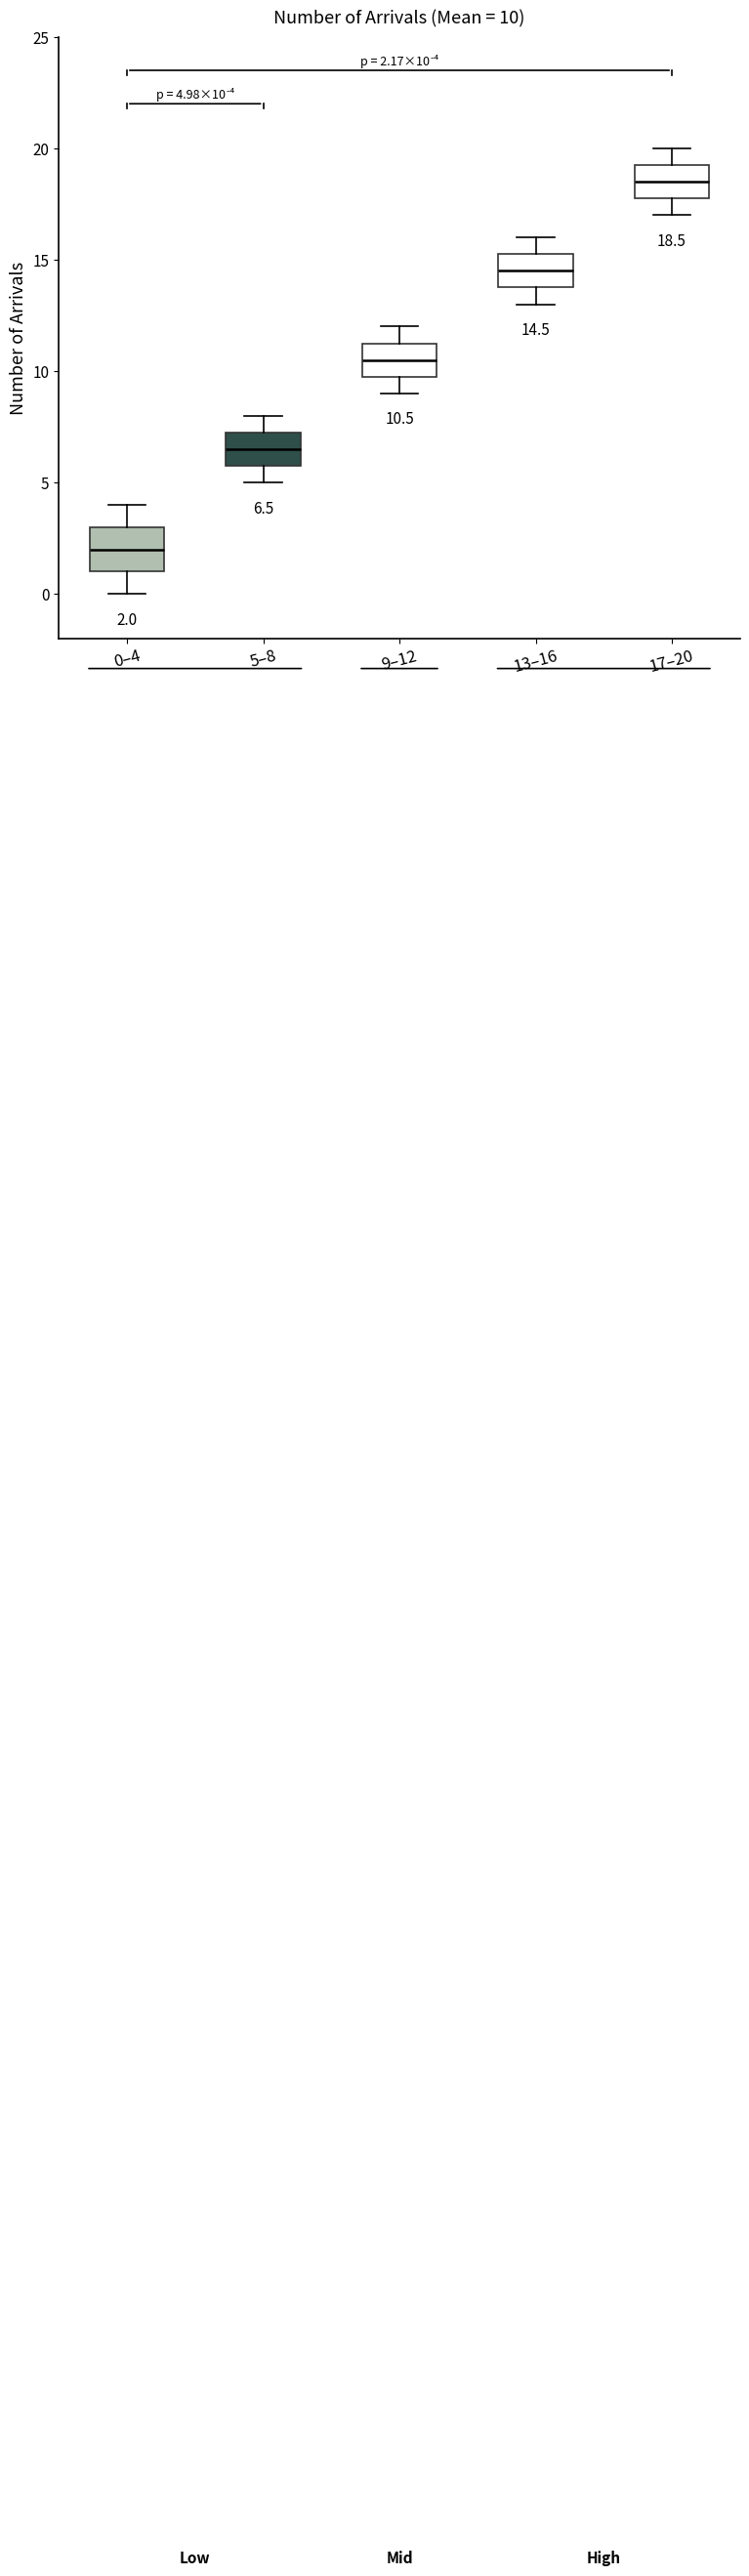

Which box has the highest median line?

17–20